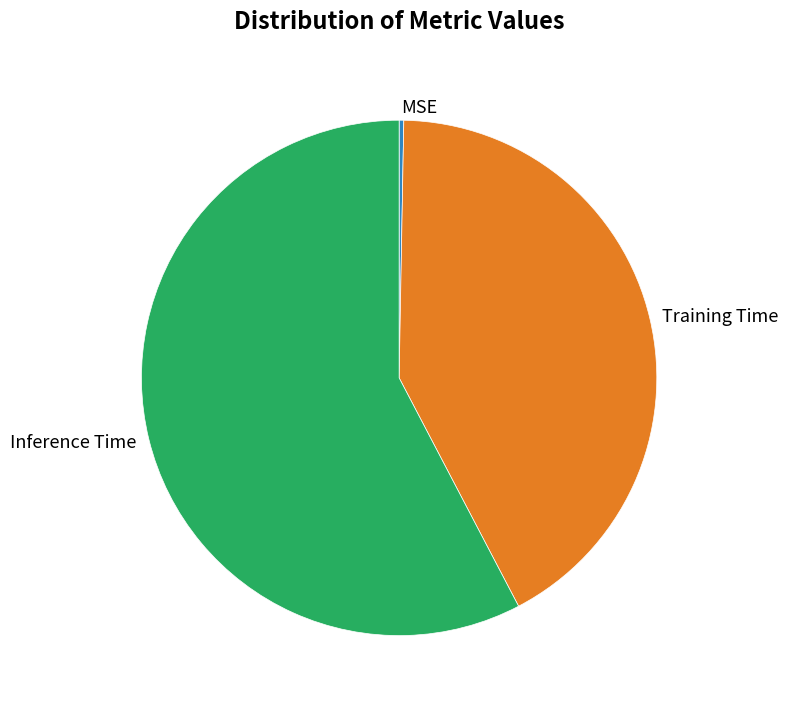

How many segments does this pie chart have?

3